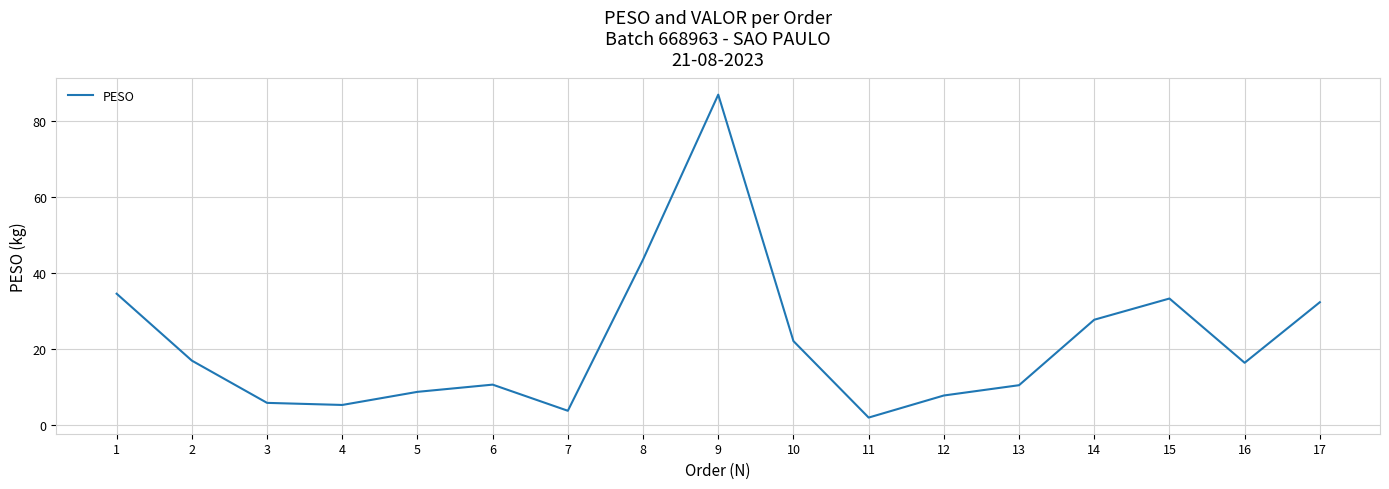

How many lines are shown in the chart?

1